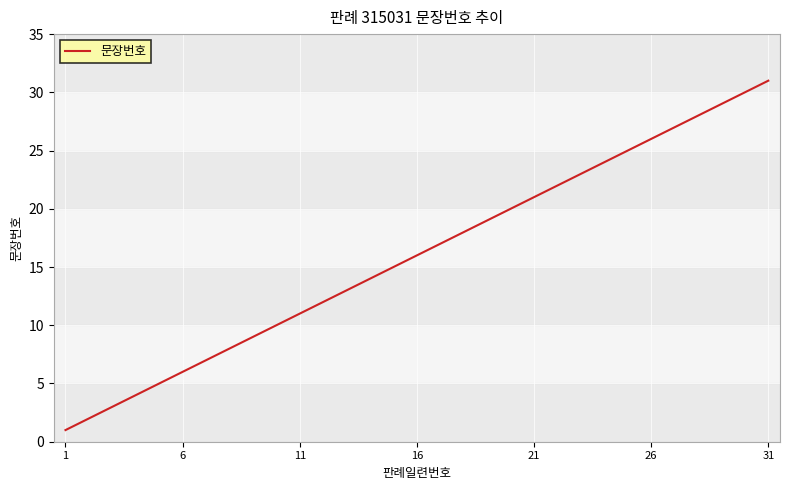

Is this an area chart (filled region under the line)?

No